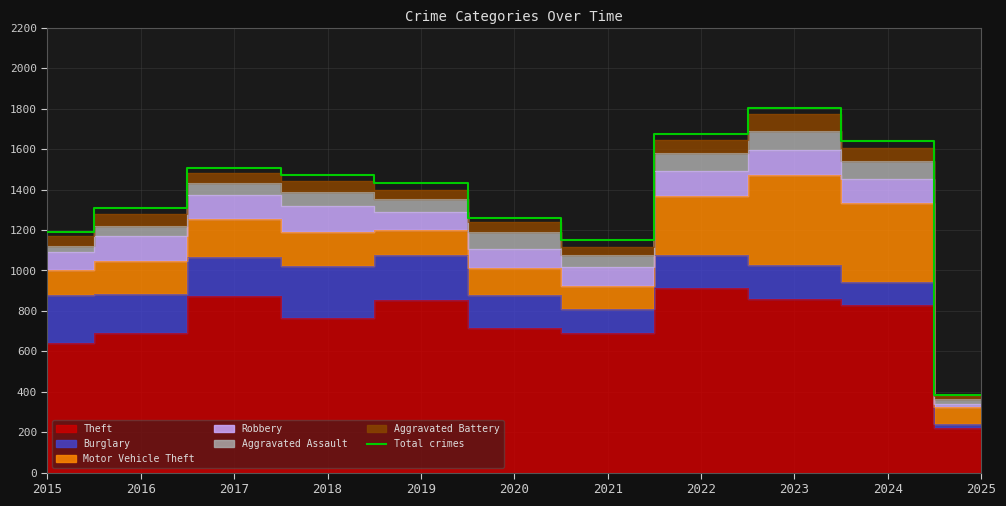

True or false: the data shows 1310 at 2016.

True